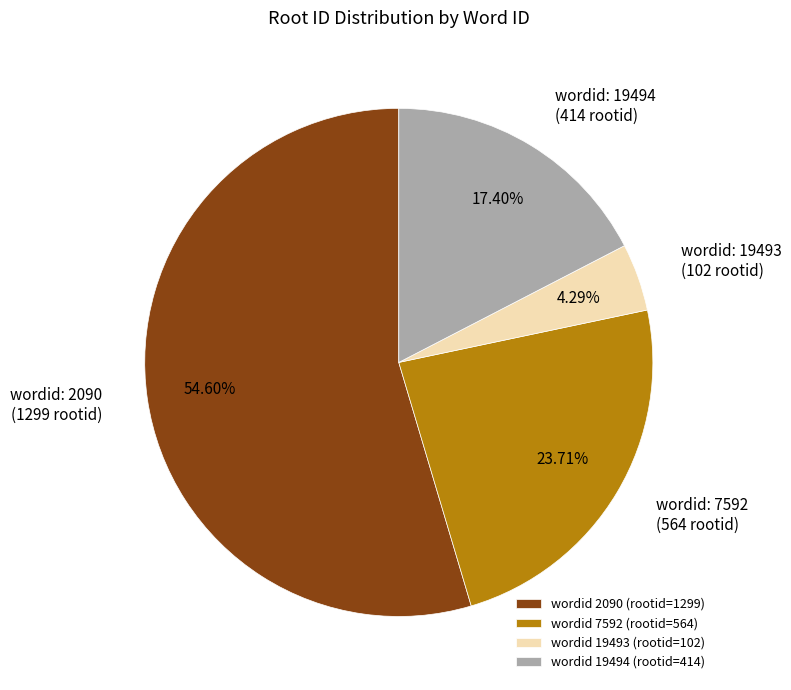

Rank the categories by value from lowest to highest.

wordid 19493 (rootid=102), wordid 19494 (rootid=414), wordid 7592 (rootid=564), wordid 2090 (rootid=1299)